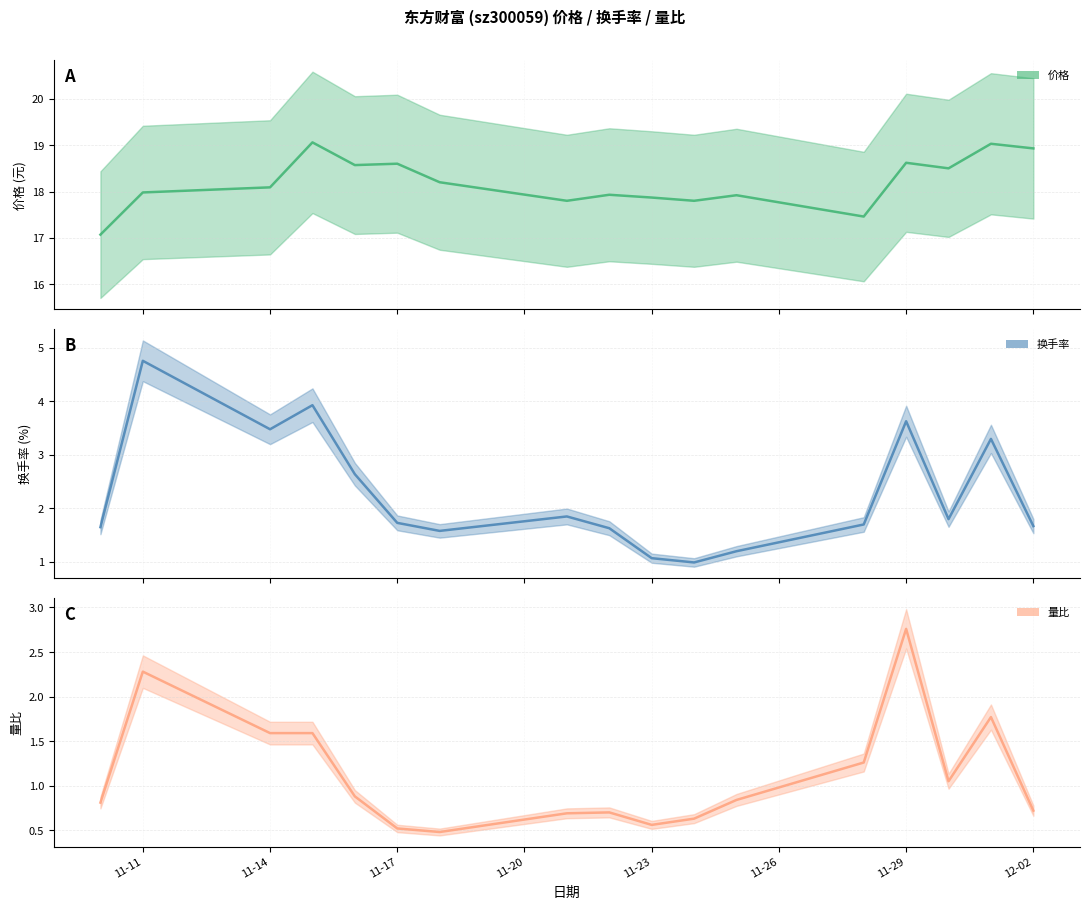

At which category is the sum across all series the highest?

11-11